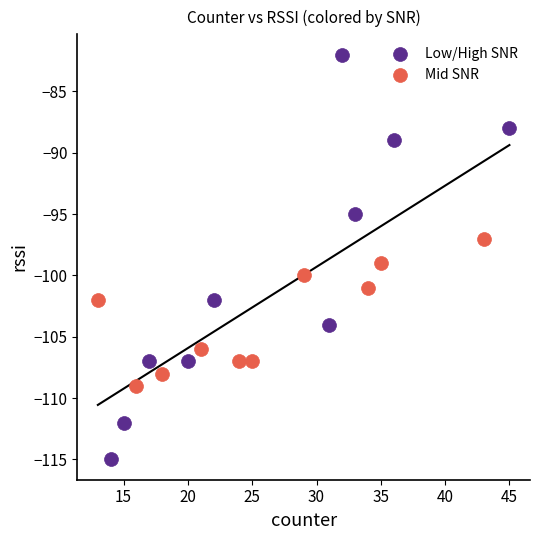

What are all the series names shown in the legend?

Low/High SNR, Mid SNR